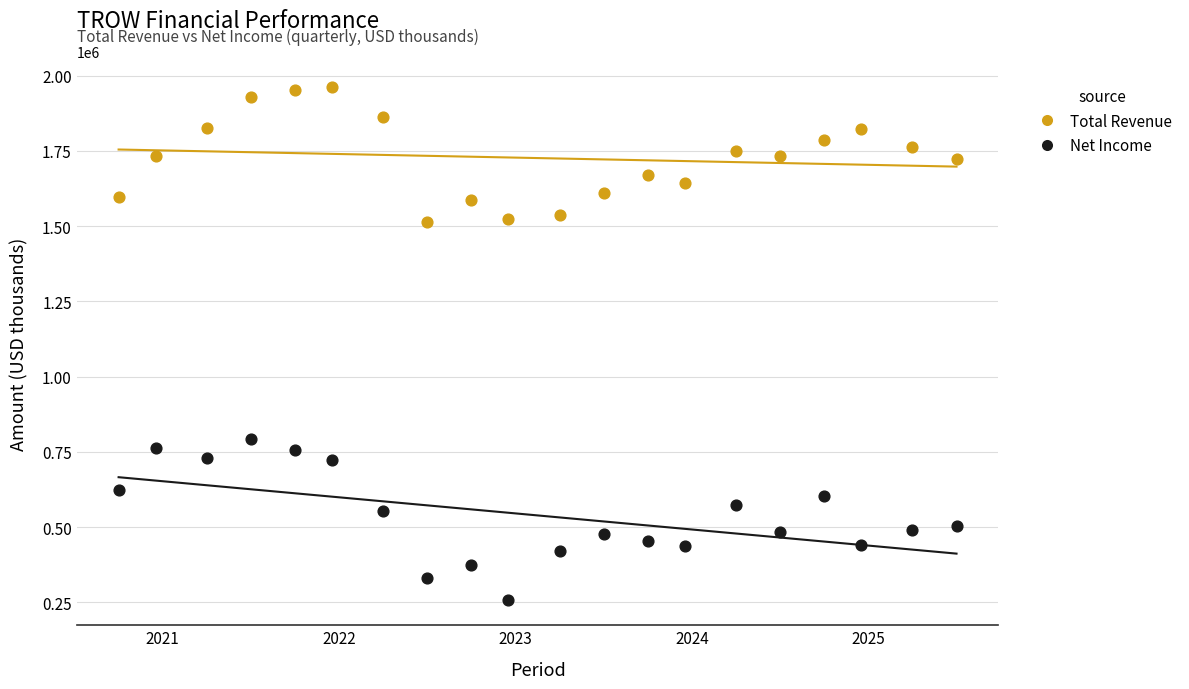

What are all the series names shown in the legend?

Total Revenue, Net Income